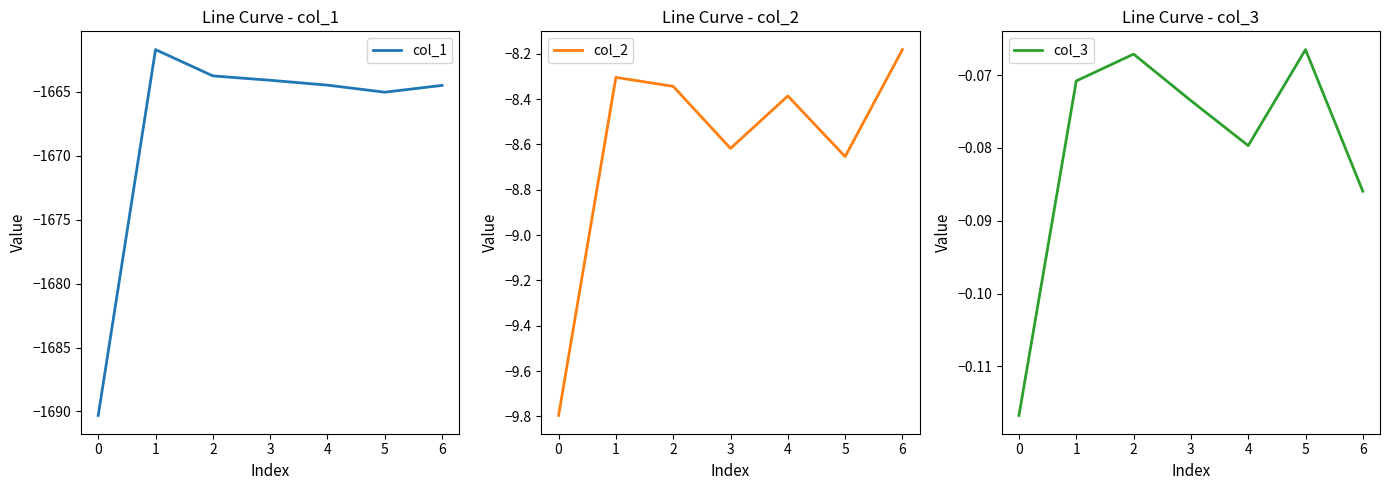

What is the approximate value of col_2 at 0?

-9.8